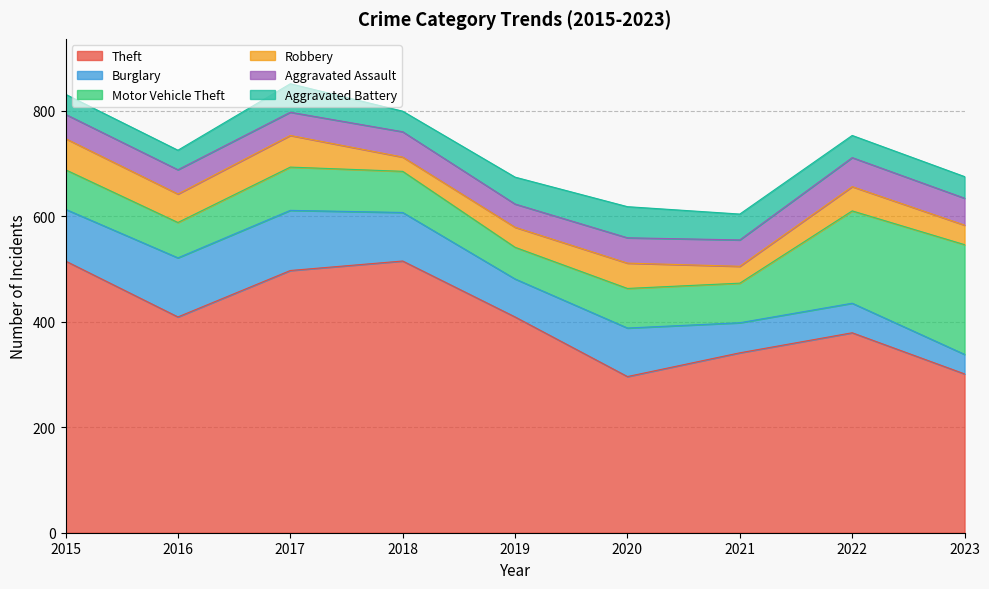

What is the average value of the Aggravated Battery series?

46